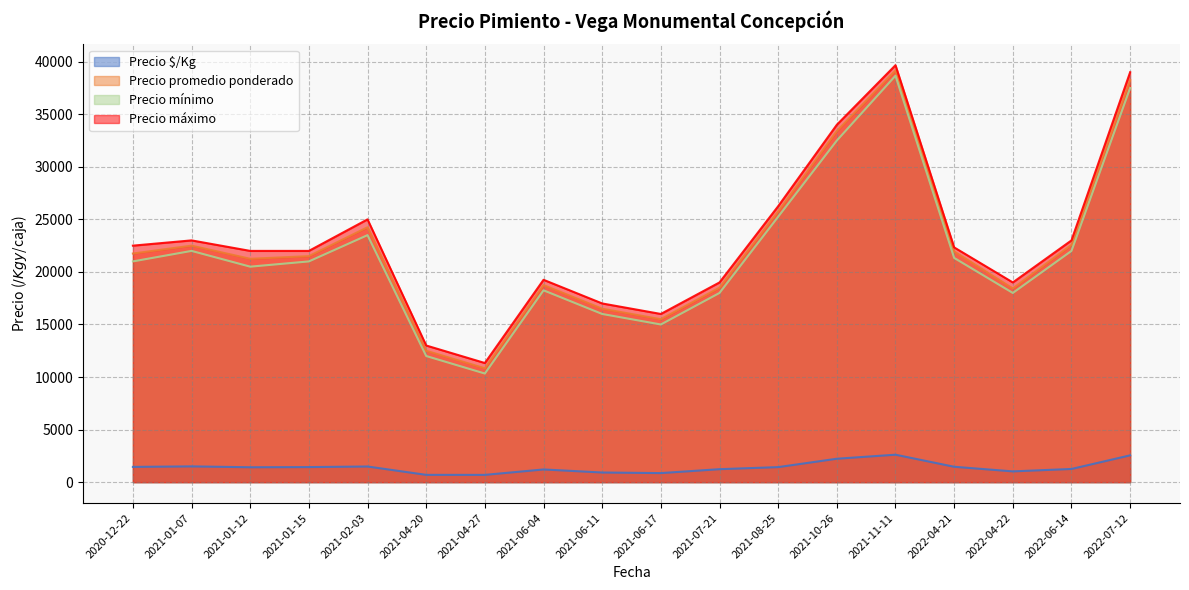

What is the spread (max minus min) of values at 2022-07-12?

36450